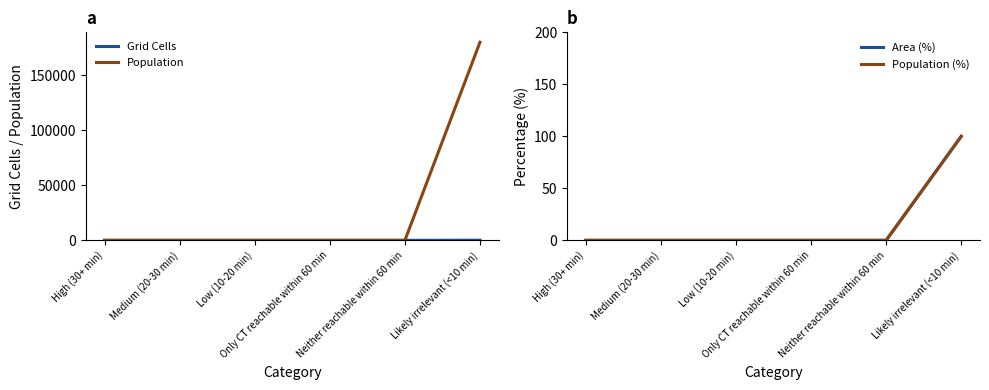

True or false: Area (%) and Population cross at least once.

False